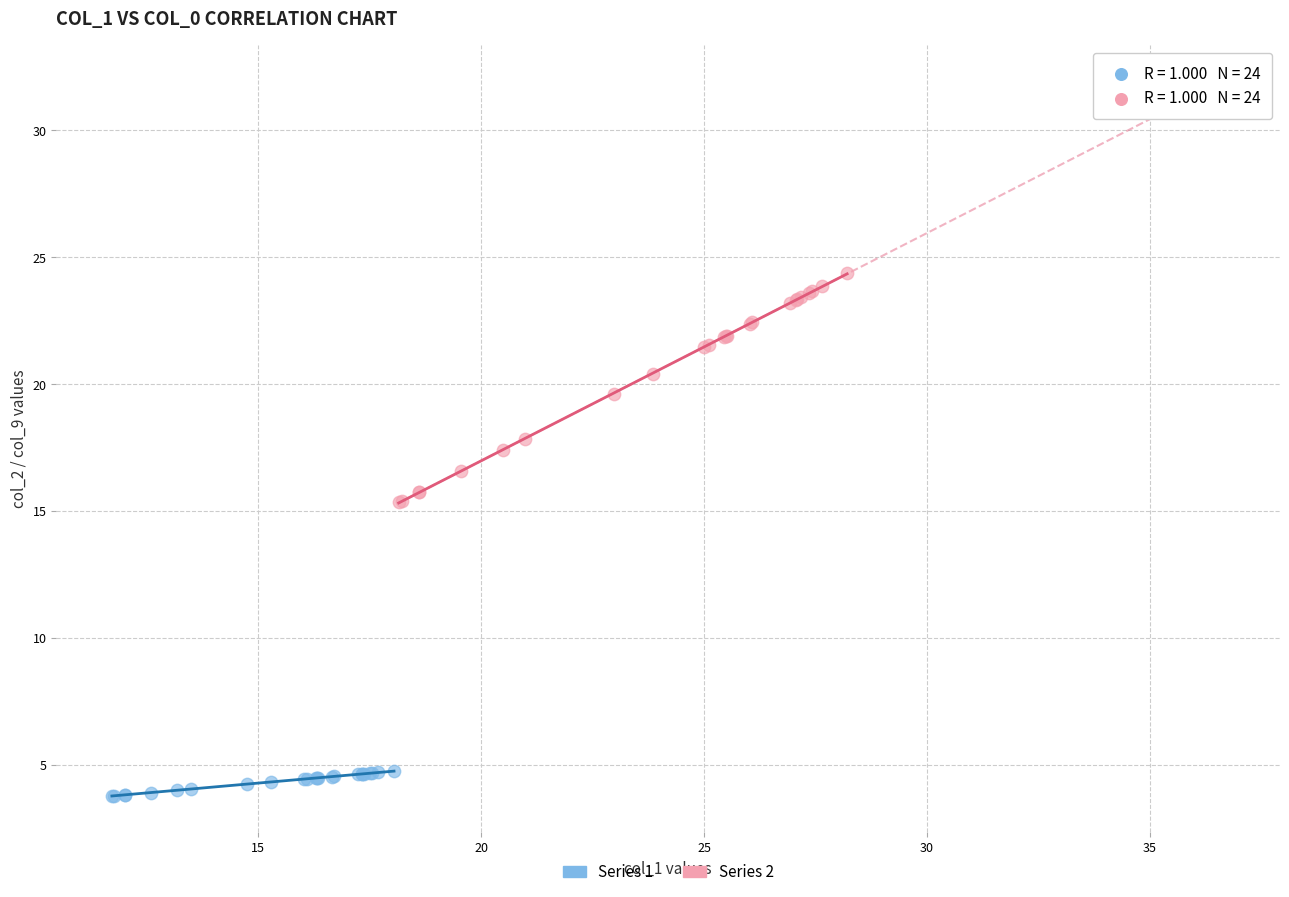

Which series reaches the minimum Y coordinate?

Series 1